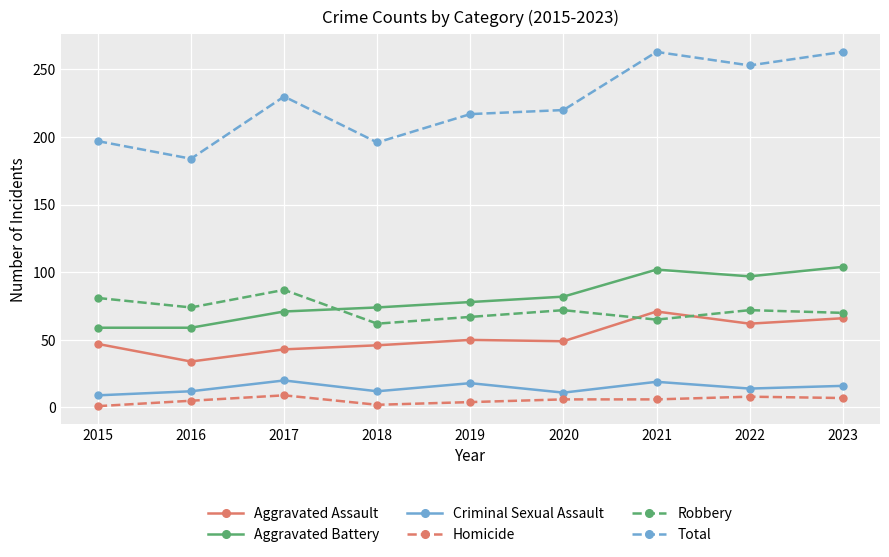

What is the value of the Homicide point at the 3rd from the left?

9